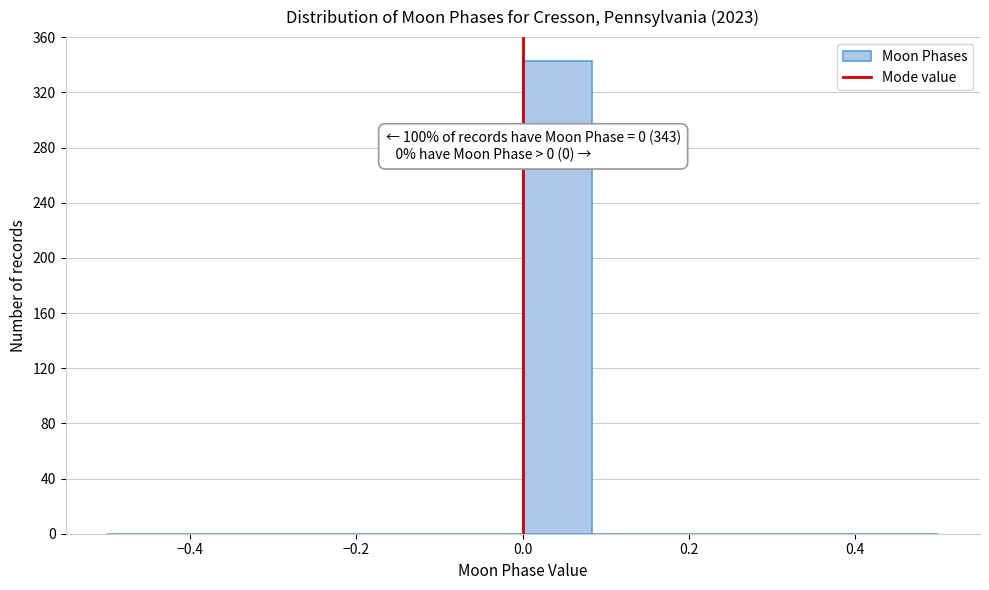

Which range on the x-axis has the tallest bar?

0.00 to 0.08